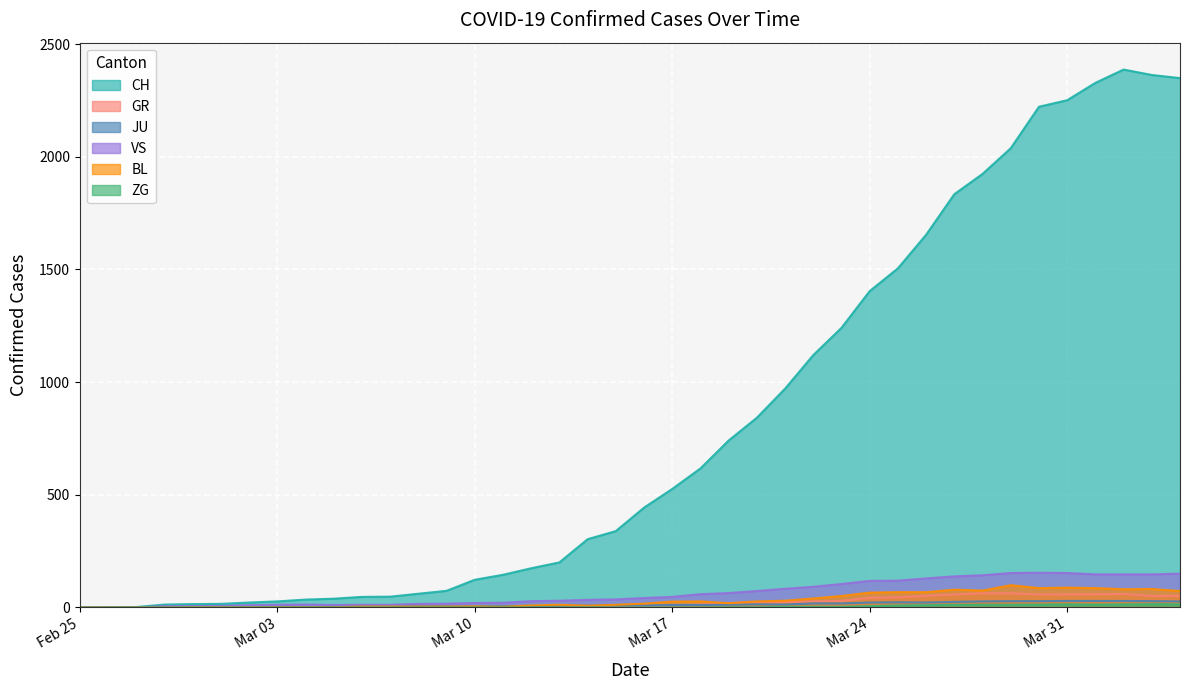

What is the highest value of the CH series?

2387